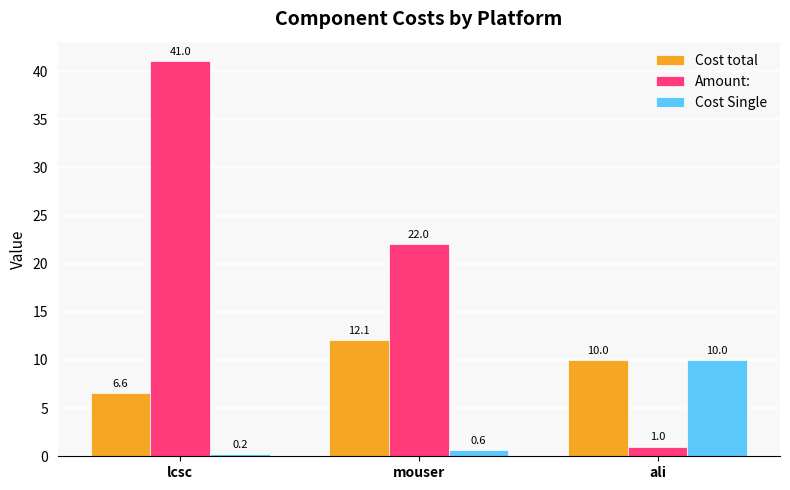

True or false: Amount: has a value of 1.0 at ali.

True